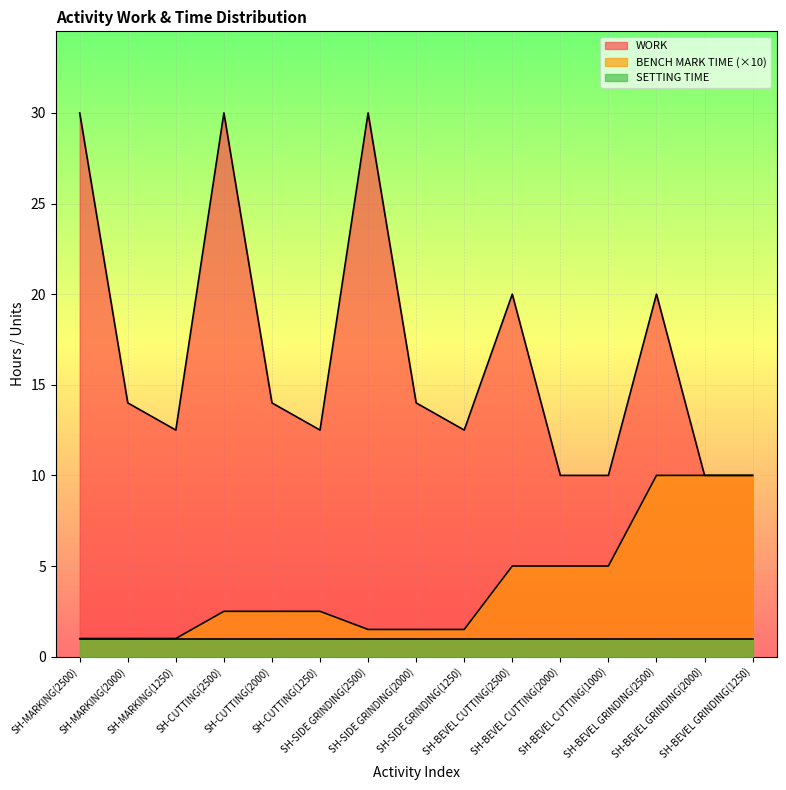

What is the value of the WORK point at the 14th from the left?

10.0